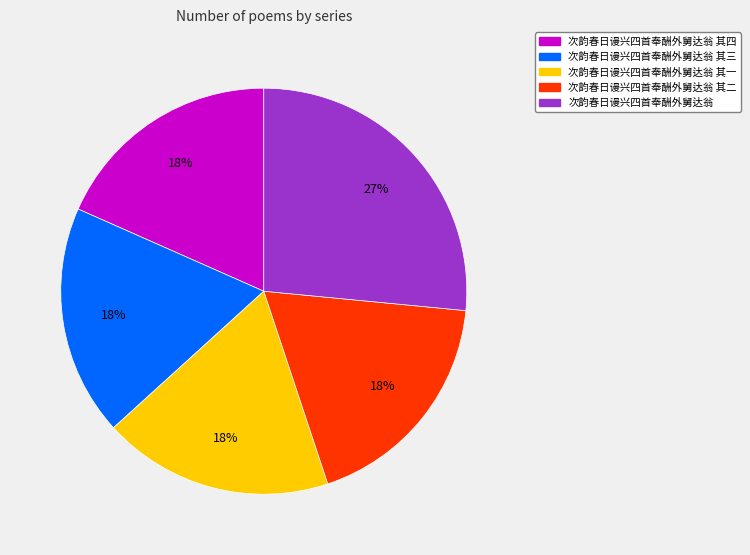

Is there any slice that represents more than half of the pie?

No